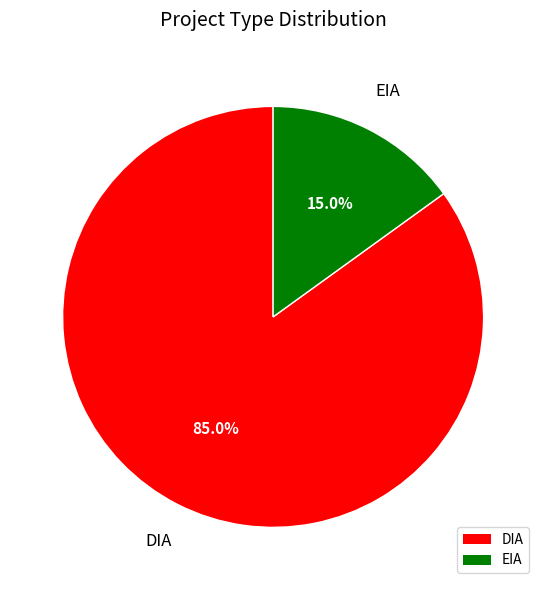

The EIA slice represents 15% of the pie. True or false?

True